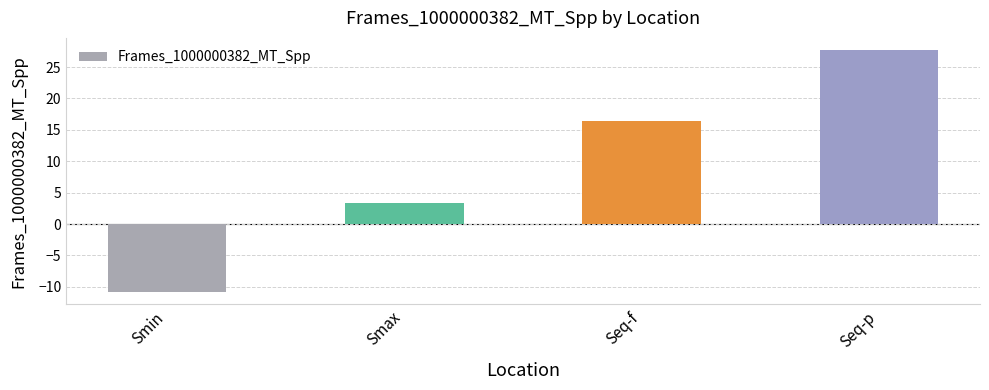

Approximately how many times larger is the value at Smax compared to Seq-f?

0.2